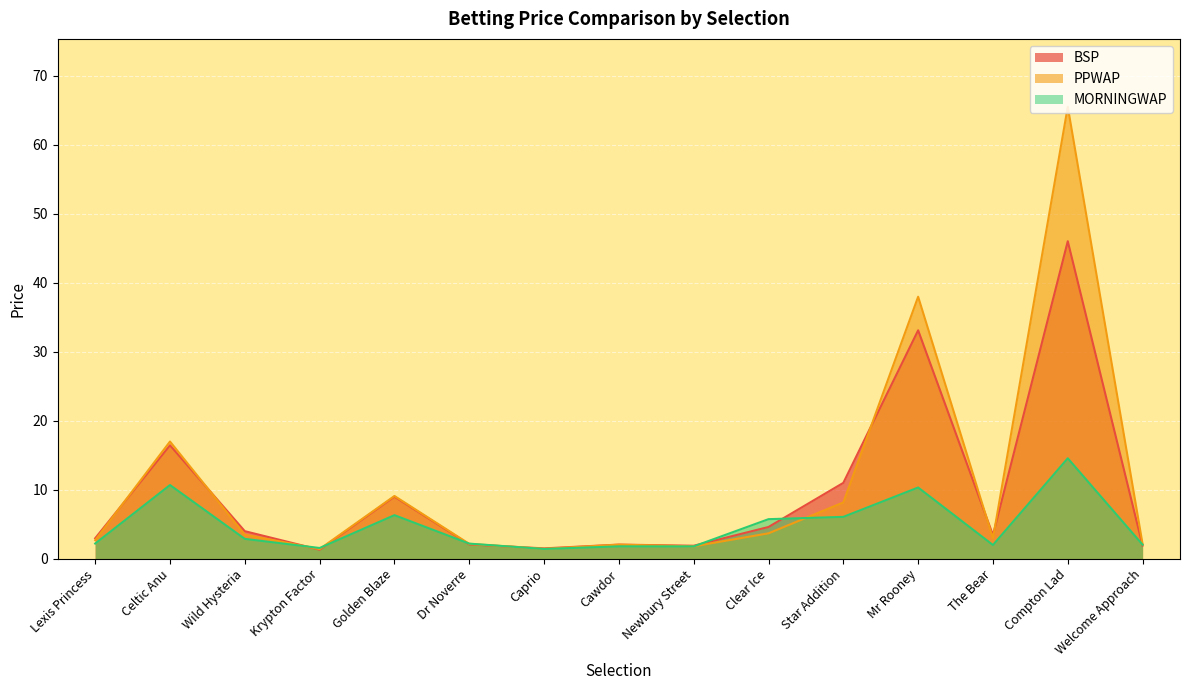

What is the sum of the PPWAP values at Clear Ice and Celtic Anu?

20.7